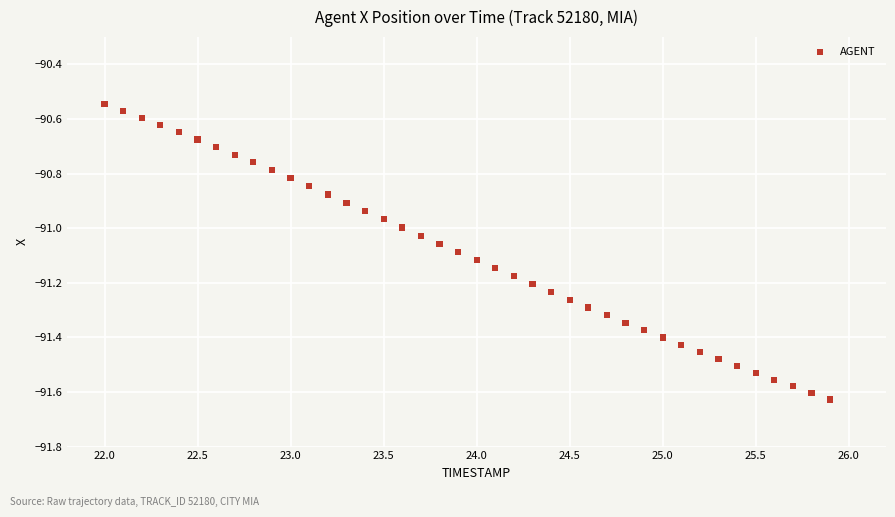

What is the range of Y values (max minus min)?

1.1